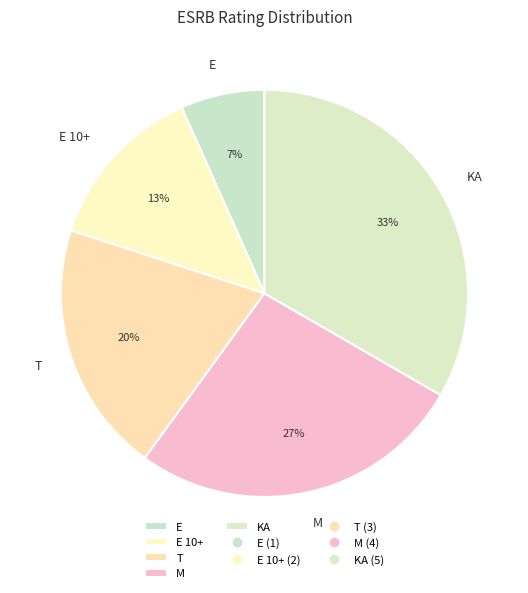

To the nearest percent, what is the combined percentage of E and T?

27%